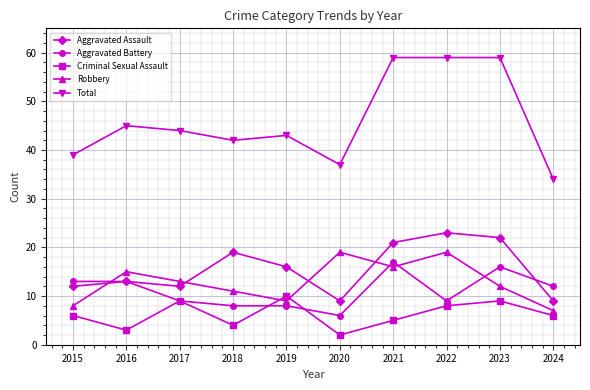

Reading right to left, what are all the values shown in this chart?

Aggravated Assault: 9	22	23	21	9	16	19	12	13	12
Aggravated Battery: 12	16	9	17	6	8	8	9	13	13
Criminal Sexual Assault: 6	9	8	5	2	10	4	9	3	6
Robbery: 7	12	19	16	19	9	11	13	15	8
Total: 34	59	59	59	37	43	42	44	45	39